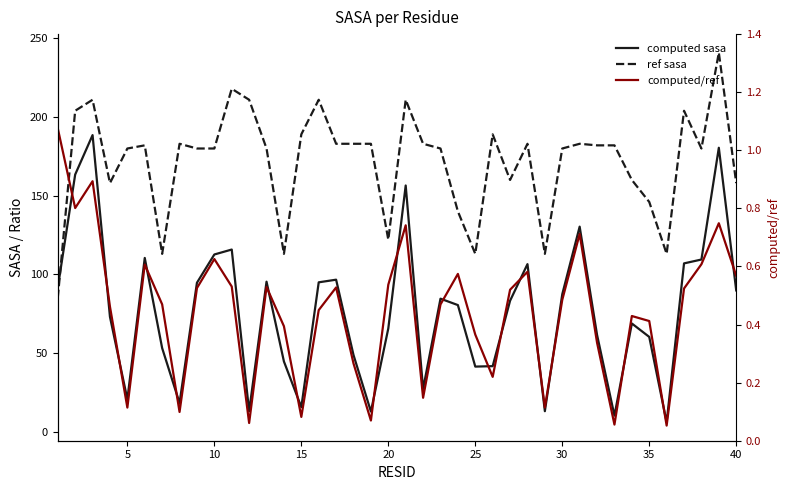

What is the average value of the computed/ref series?

0.4